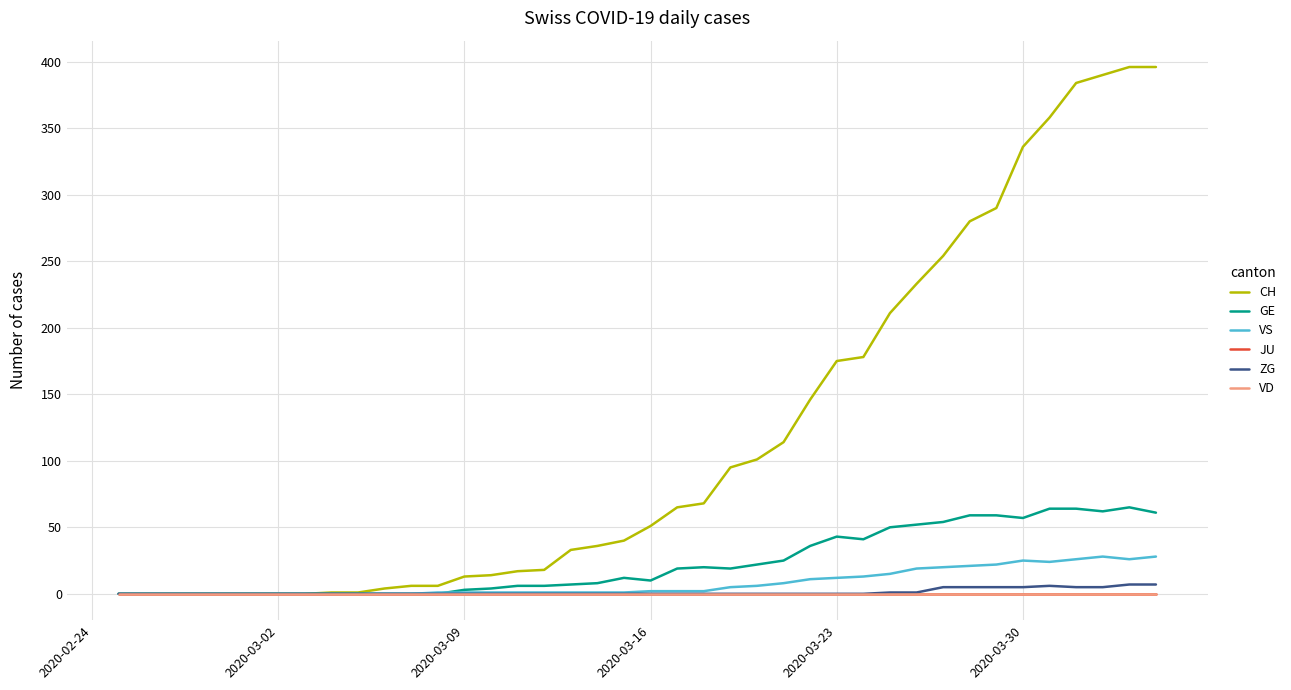

Is this an area chart (filled region under the line)?

No